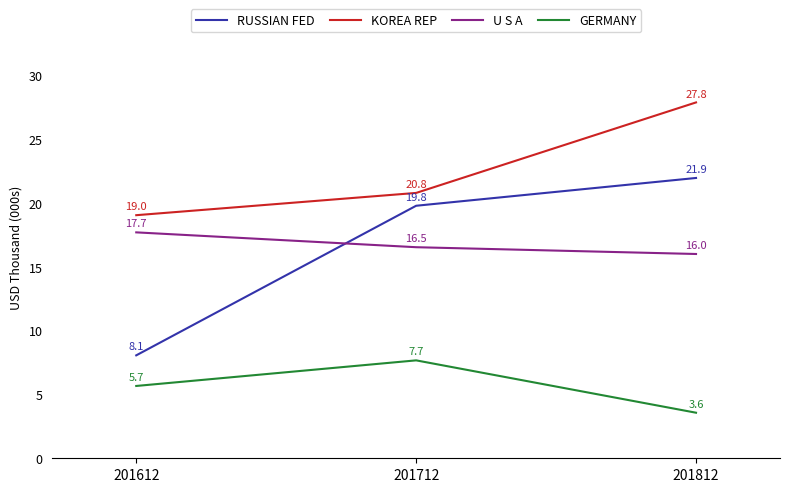

Is it true that GERMANY equals 3565.1 at 201812?

True